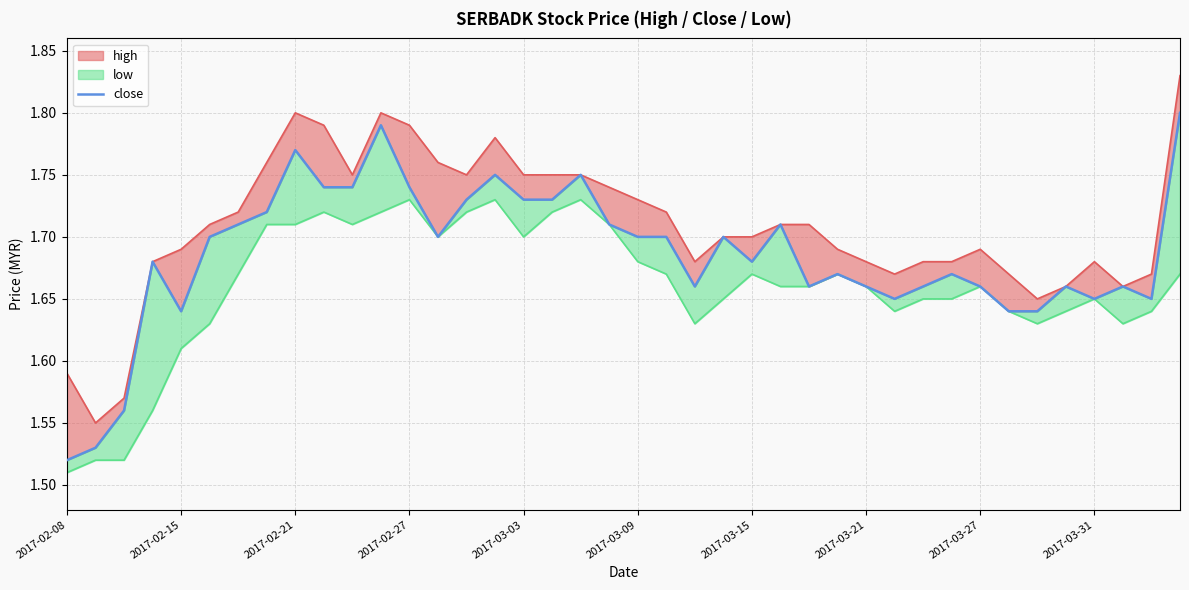

What is the value of the 32nd point from the left?

1.7